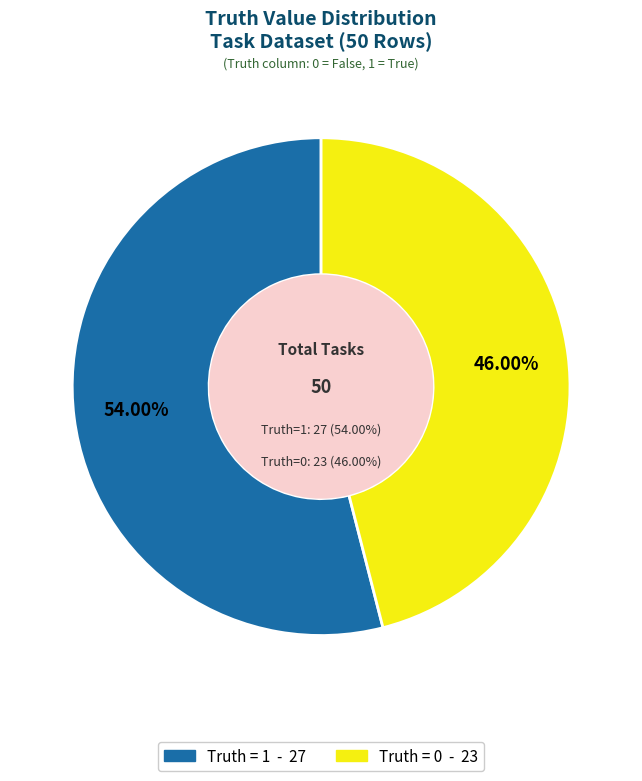

To the nearest percent, what is the difference between the 1 (Truth=1) and 0 (Truth=0) slice percentages?

8%